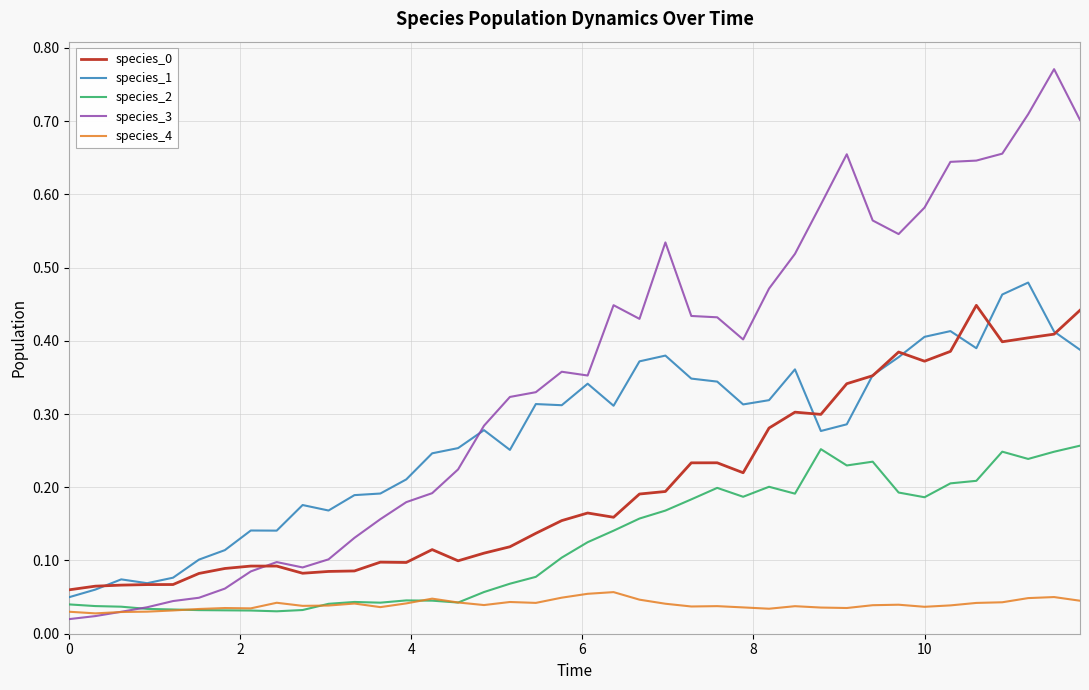

Which series has the widest spread of values?

species_3